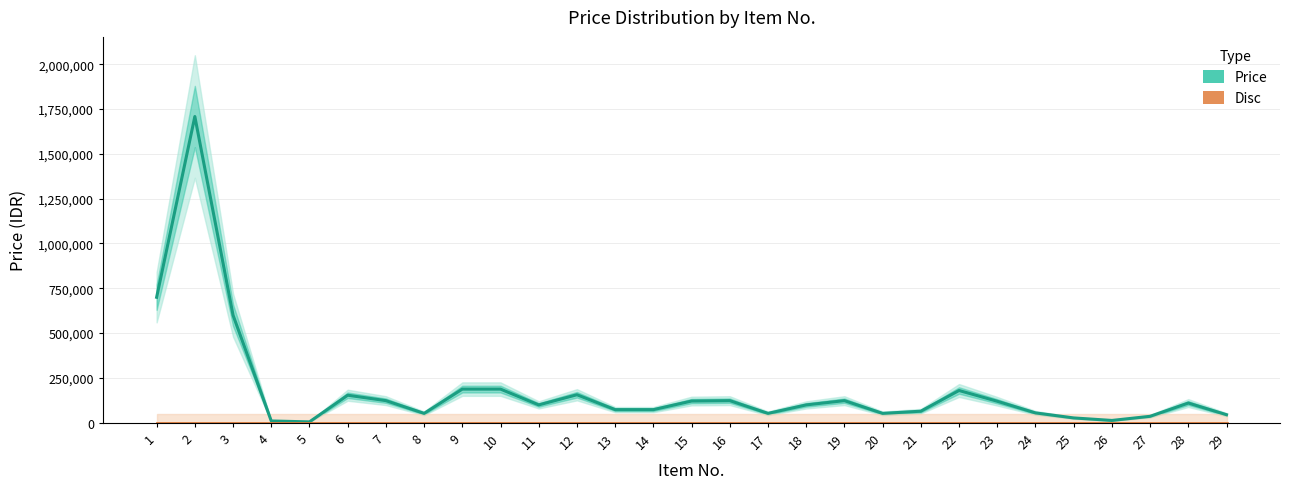

Between 18 and 19, which series saw the biggest shift?

Price